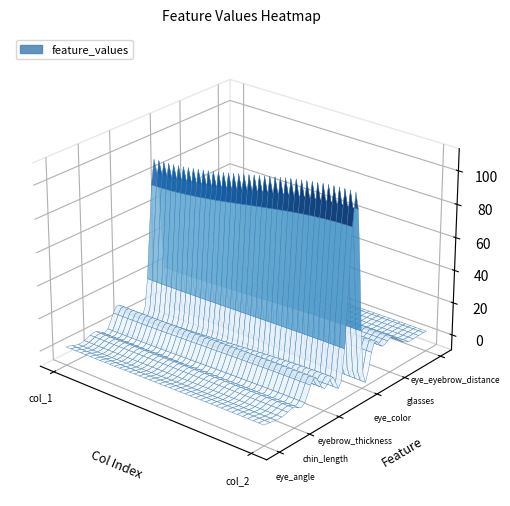

Reading left to right, list all the values displayed in this chart.

eye_angle: col_1=2	col_2=3
eye_lashes: col_1=0	col_2=2
eye_lid: col_1=1	col_2=2
chin_length: col_1=2	col_2=3
eyebrow_weight: col_1=0	col_2=2
eyebrow_shape: col_1=12	col_2=14
eyebrow_thickness: col_1=3	col_2=4
face_shape: col_1=1	col_2=7
facial_hair: col_1=14	col_2=15
hair: col_1=91	col_2=111
eye_color: col_1=4	col_2=5
face_color: col_1=7	col_2=11
hair_color: col_1=1	col_2=10
glasses: col_1=11	col_2=12
glasses_color: col_1=0	col_2=7
eye_slant: col_1=0	col_2=3
eyebrow_width: col_1=1	col_2=3
eye_eyebrow_distance: col_1=2	col_2=3